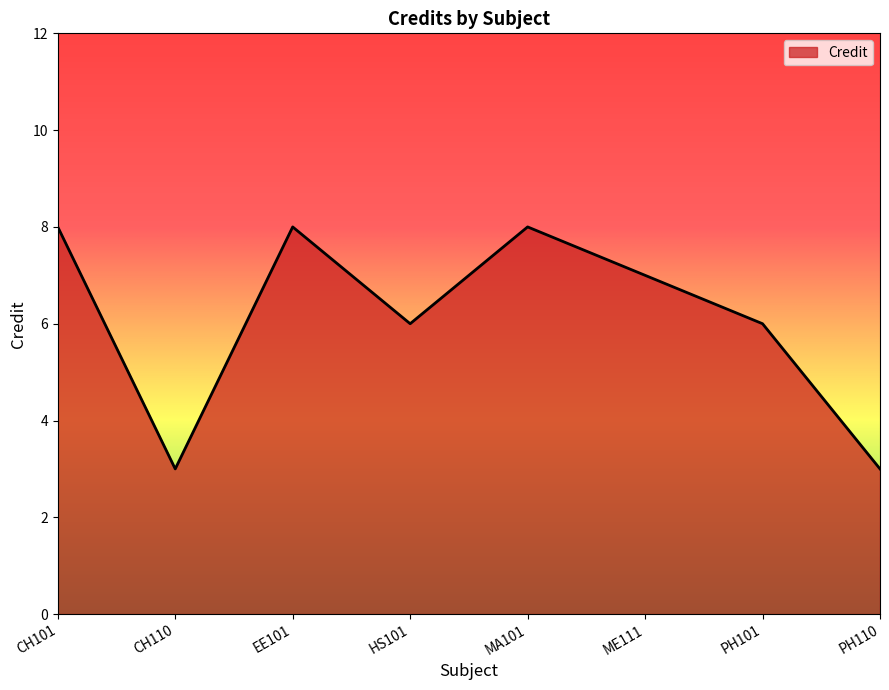

What position from the right is CH101?

8